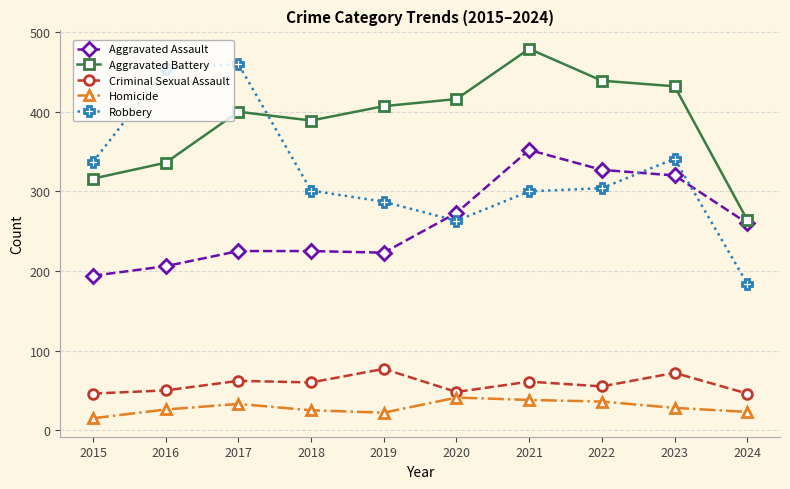

How many data points in Aggravated Assault are less than 260?

5